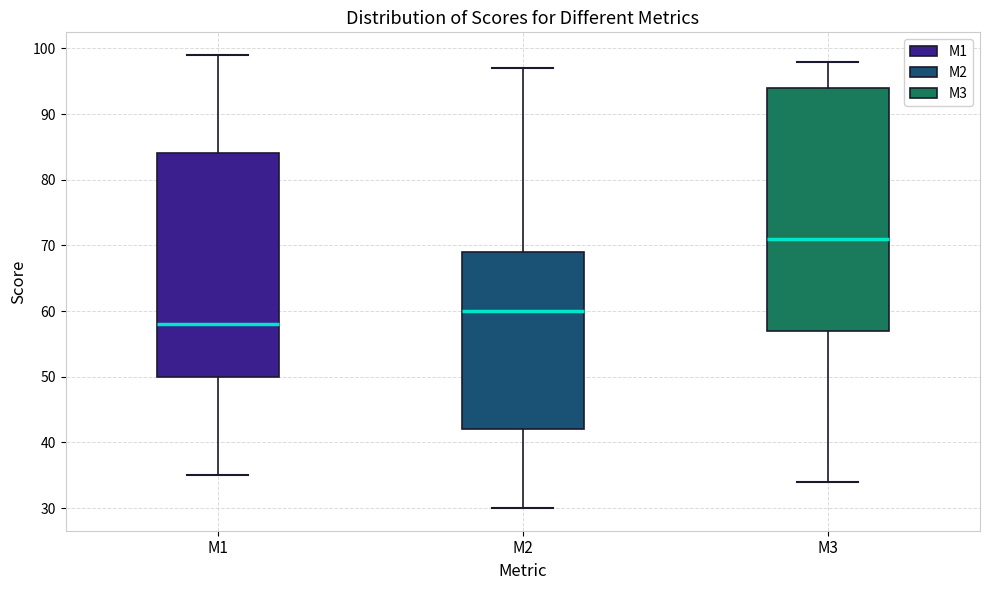

Which box is the tallest, from its lower edge to its upper edge?

M3